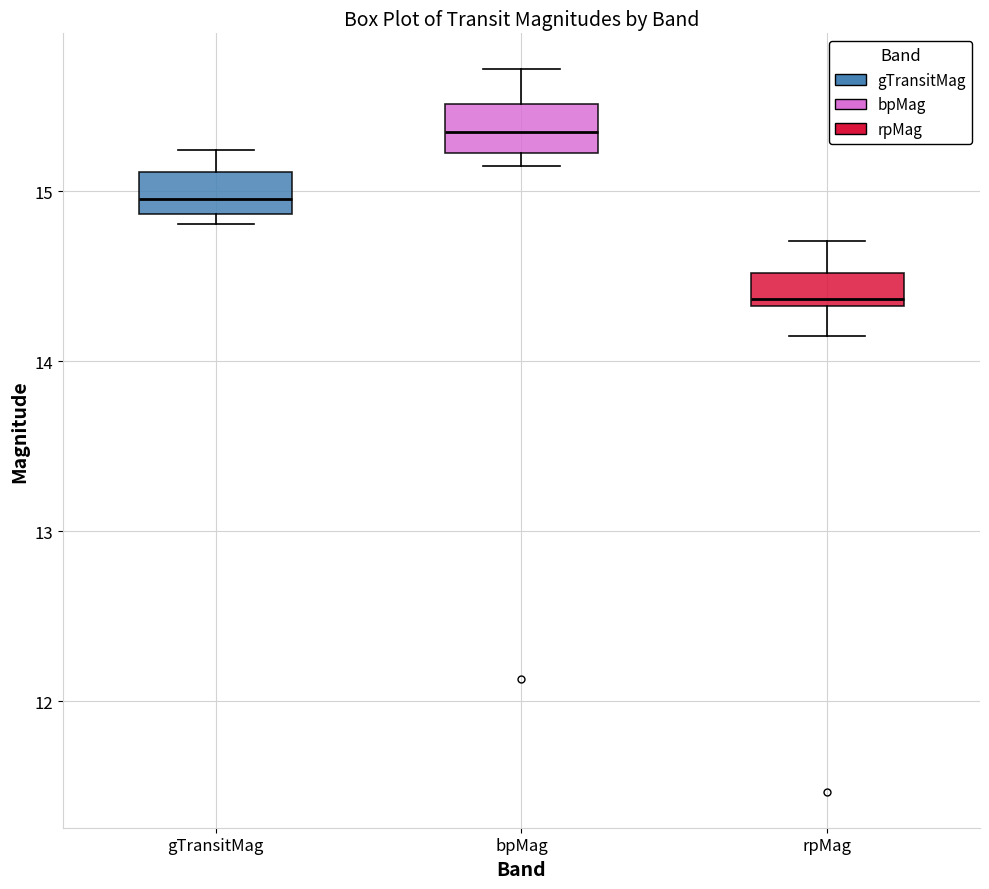

Reading left to right, transcribe this box plot: for each box, give where its median line is, the range the box spans, and where its two whiskers end, as read against the y-axis. The values are not printed on the chart, so give them approximately, as read against the axis.

gTransitMag: median 15.0, box 14.9 to 15.1, whiskers 14.8 to 15.2
bpMag: median 15.3, box 15.2 to 15.5, whiskers 15.2 (just below the box's lower edge) to 15.7
rpMag: median 14.4, box 14.3 to 14.5, whiskers 14.1 to 14.7